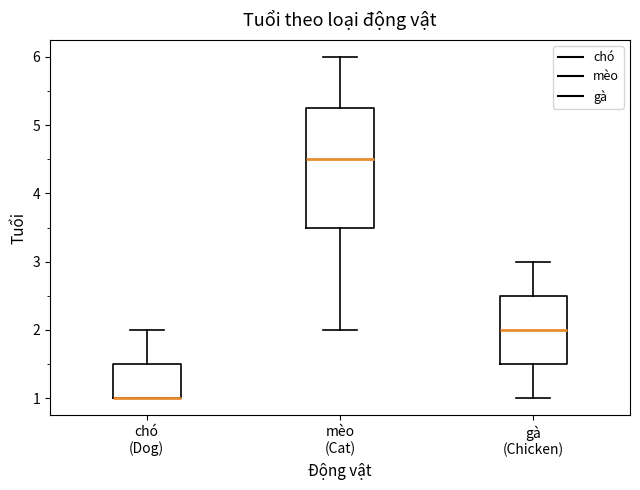

Comparing the boxes themselves (not the whiskers), which one is the tallest?

mèo (Cat)